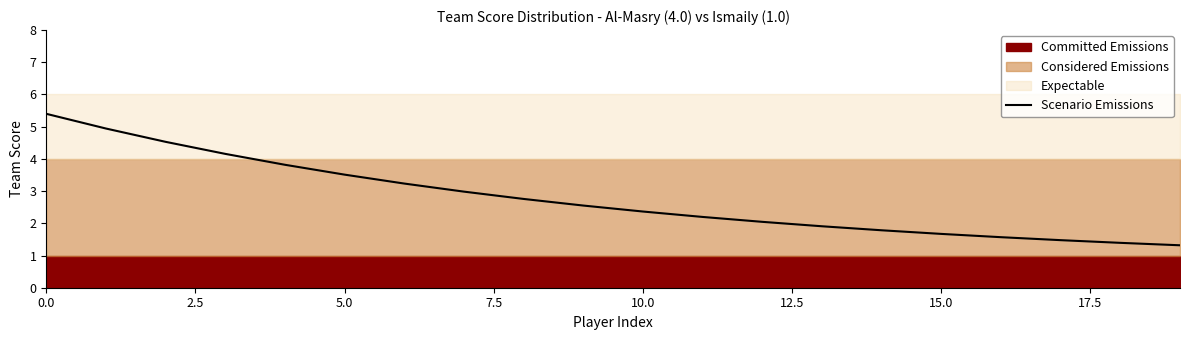

What is the smallest value displayed?

1.3